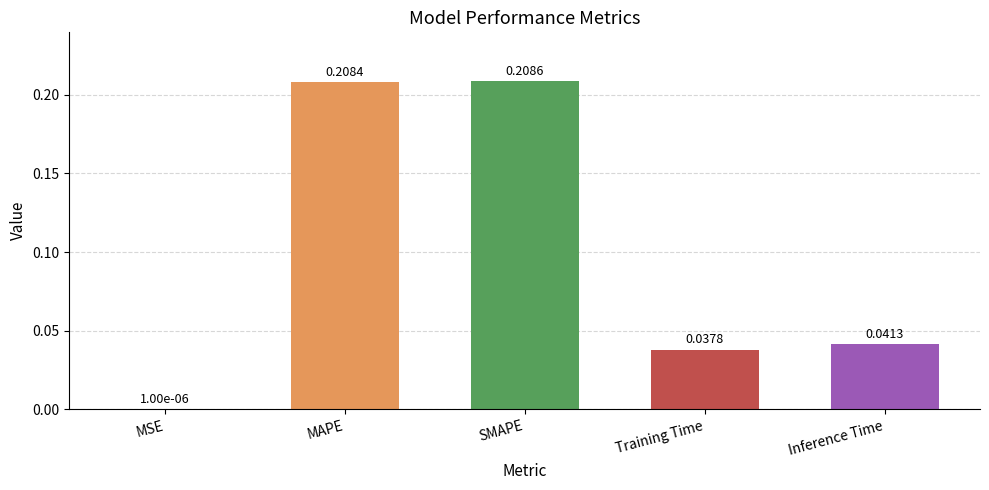

True or false: the data shows 0.1 at Inference Time.

False